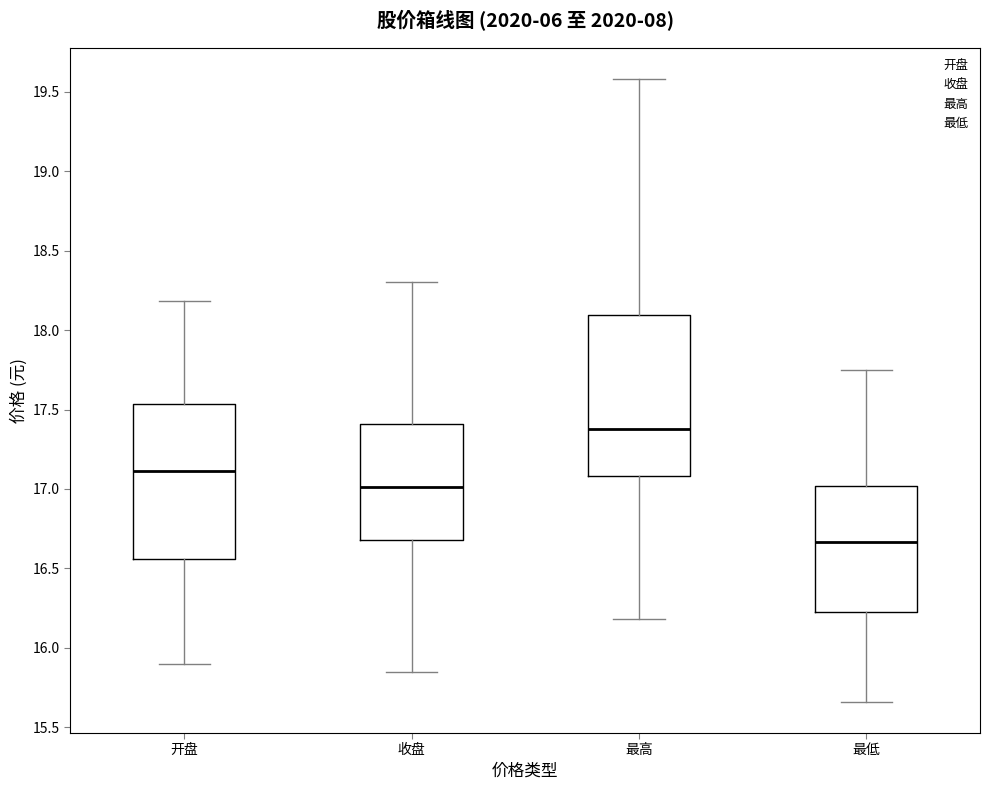

Reading left to right, transcribe this box plot: for each box, give where its median line is, the range the box spans, and where its two whiskers end, as read against the y-axis. The values are not printed on the chart, so give them approximately, as read against the axis.

开盘: median 17.10, box 16.55 to 17.55, whiskers 15.90 to 18.20
收盘: median 17.00, box 16.70 to 17.40, whiskers 15.85 to 18.30
最高: median 17.40, box 17.10 to 18.10, whiskers 16.20 to 19.60
最低: median 16.65, box 16.25 to 17.00, whiskers 15.65 to 17.75